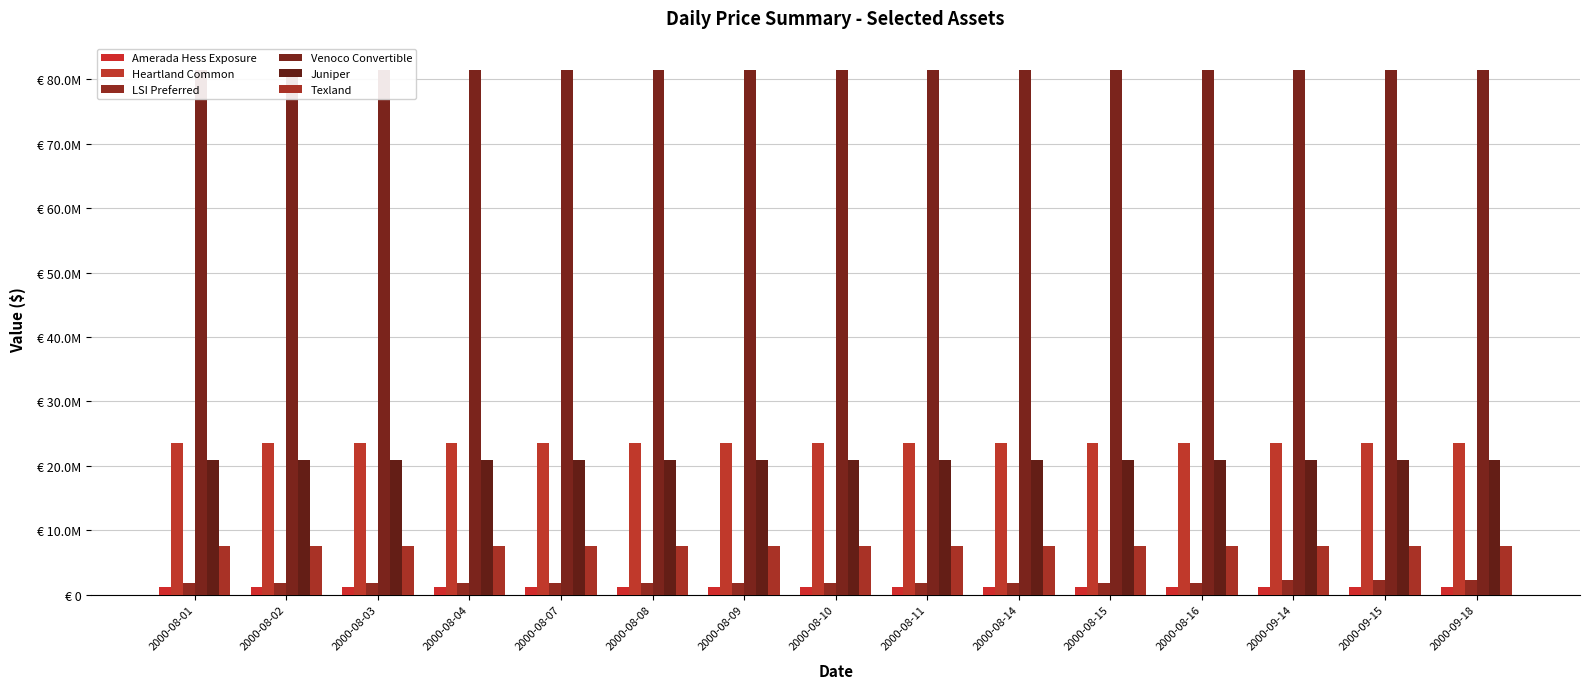

What is the average value of the Texland series?

7483750.0